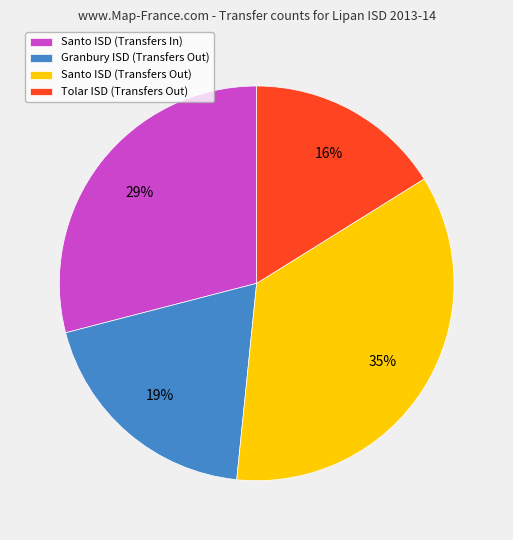

True or false: Santo ISD (Transfers In) accounts for 29% of the total.

True